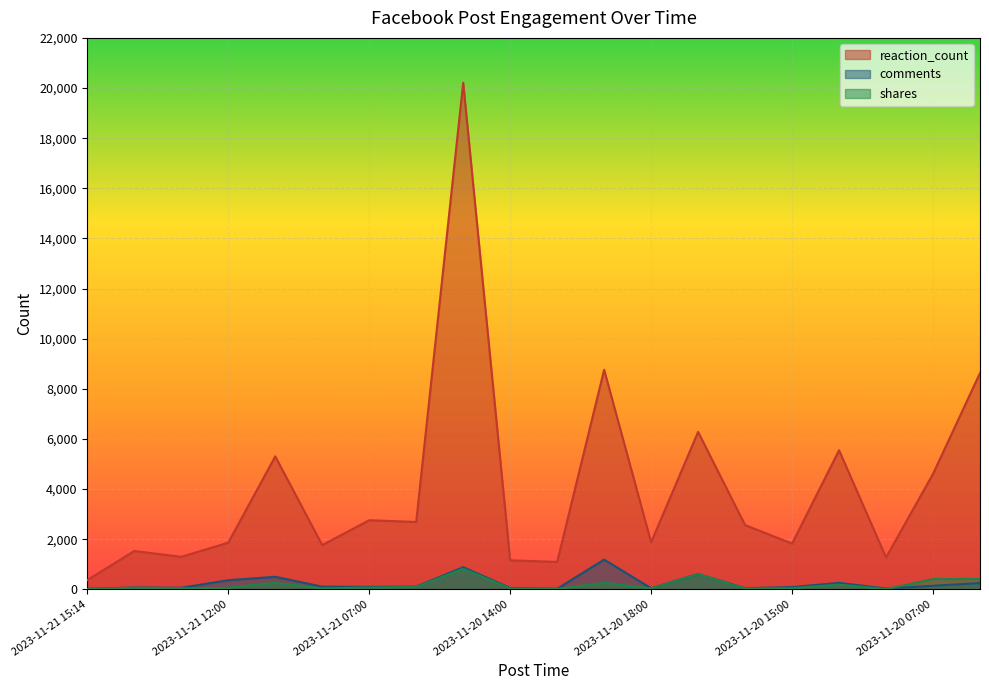

Which series has the largest range (max minus min)?

reaction_count